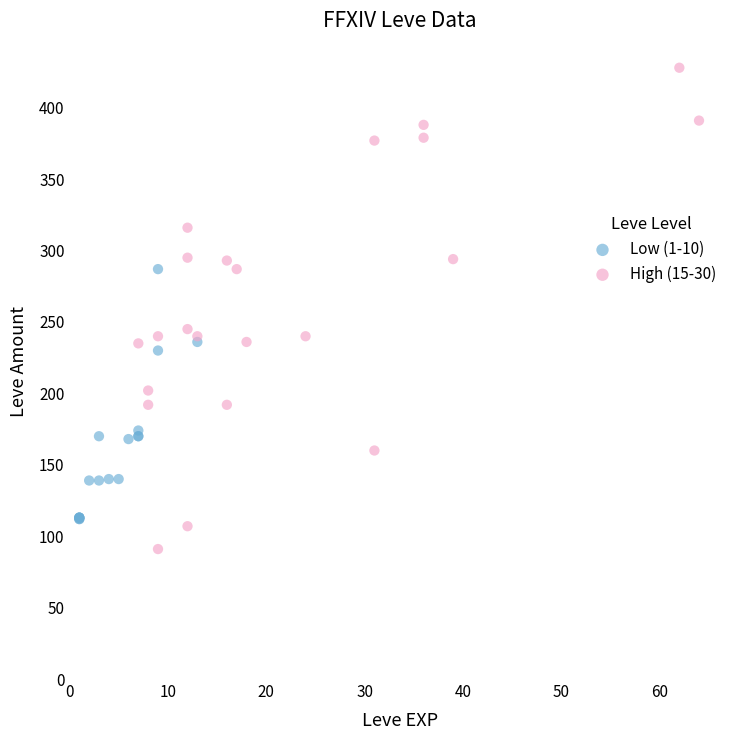

Which series contains the highest Y value?

High (15-30)